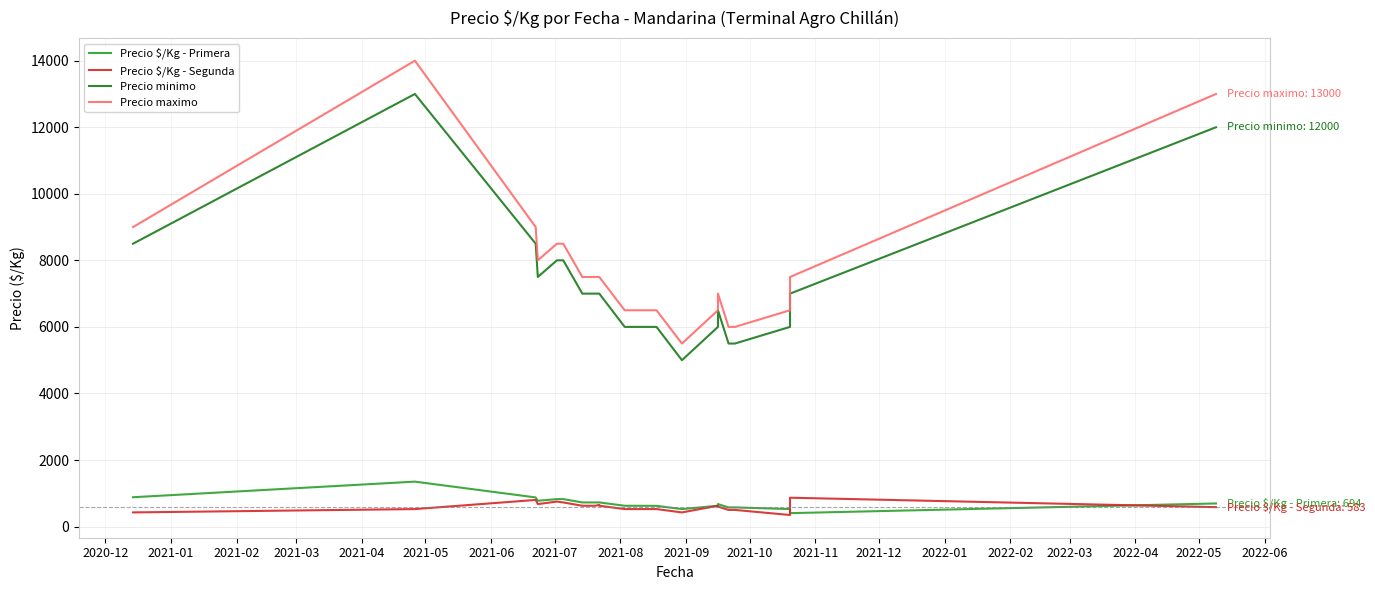

What is the minimum value shown in the chart?

347